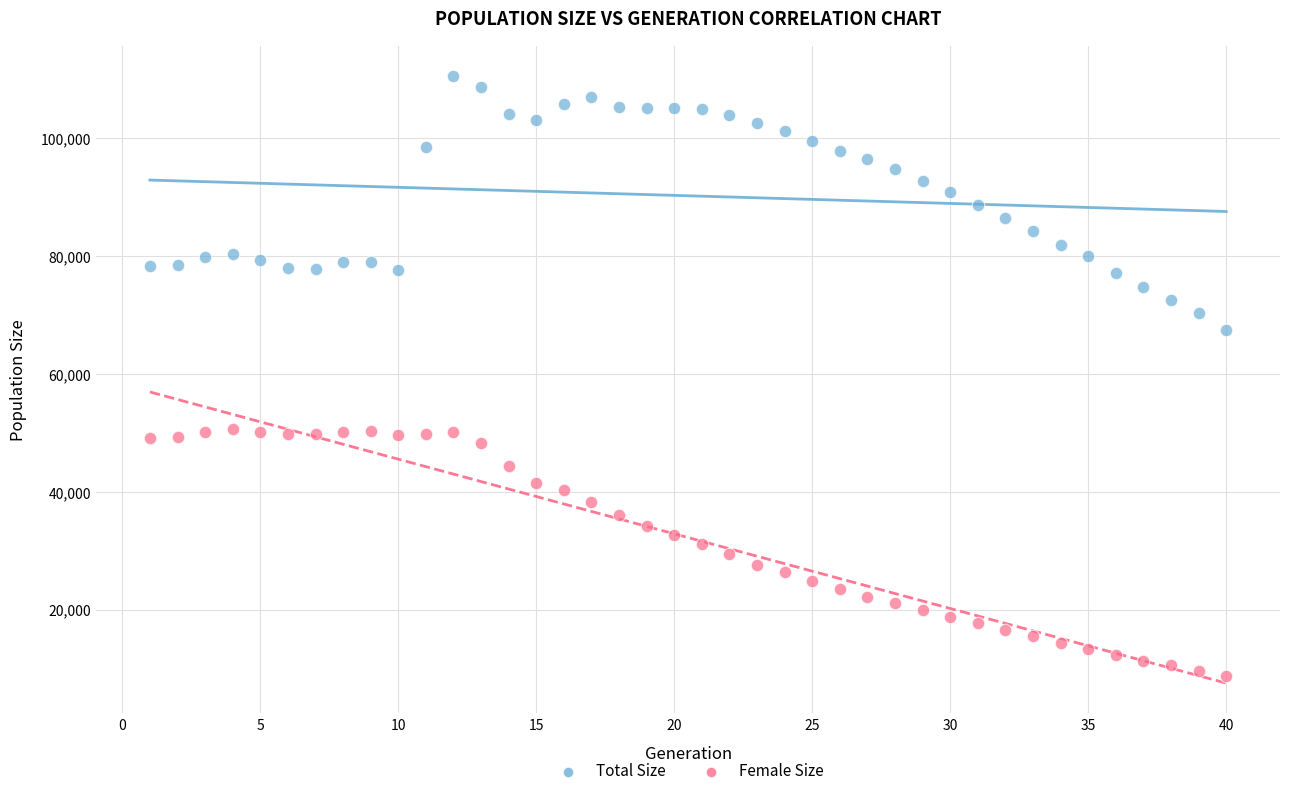

Which series has the widest spread of Y values?

Total Size